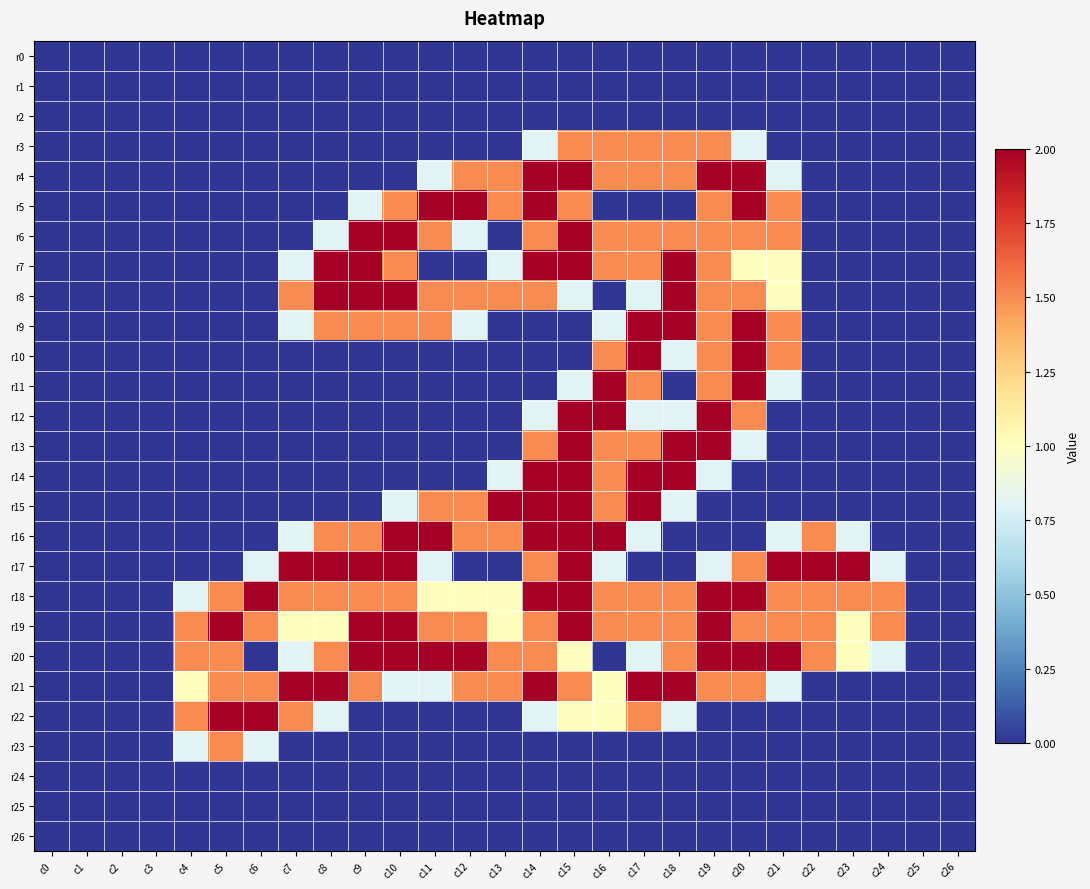

Reading left to right, extract all data points from this chart.

r0: c0=0.0	c1=0.0	c2=0.0	c3=0.0	c4=0.0	c5=0.0	c6=0.0	c7=0.0	c8=0.0	c9=0.0	c10=0.0	c11=0.0	c12=0.0	c13=0.0	c14=0.0	c15=0.0	c16=0.0	c17=0.0	c18=0.0	c19=0.0	c20=0.0	c21=0.0	c22=0.0	c23=0.0	c24=0.0	c25=0.0	c26=0.0
r1: c0=0.0	c1=0.0	c2=0.0	c3=0.0	c4=0.0	c5=0.0	c6=0.0	c7=0.0	c8=0.0	c9=0.0	c10=0.0	c11=0.0	c12=0.0	c13=0.0	c14=0.0	c15=0.0	c16=0.0	c17=0.0	c18=0.0	c19=0.0	c20=0.0	c21=0.0	c22=0.0	c23=0.0	c24=0.0	c25=0.0	c26=0.0
r2: c0=0.0	c1=0.0	c2=0.0	c3=0.0	c4=0.0	c5=0.0	c6=0.0	c7=0.0	c8=0.0	c9=0.0	c10=0.0	c11=0.0	c12=0.0	c13=0.0	c14=0.0	c15=0.0	c16=0.0	c17=0.0	c18=0.0	c19=0.0	c20=0.0	c21=0.0	c22=0.0	c23=0.0	c24=0.0	c25=0.0	c26=0.0
r3: c0=0.0	c1=0.0	c2=0.0	c3=0.0	c4=0.0	c5=0.0	c6=0.0	c7=0.0	c8=0.0	c9=0.0	c10=0.0	c11=0.0	c12=0.0	c13=0.0	c14=0.8	c15=1.5	c16=1.5	c17=1.5	c18=1.5	c19=1.5	c20=0.8	c21=0.0	c22=0.0	c23=0.0	c24=0.0	c25=0.0	c26=0.0
r4: c0=0.0	c1=0.0	c2=0.0	c3=0.0	c4=0.0	c5=0.0	c6=0.0	c7=0.0	c8=0.0	c9=0.0	c10=0.0	c11=0.8	c12=1.5	c13=1.5	c14=2.0	c15=2.0	c16=1.5	c17=1.5	c18=1.5	c19=2.0	c20=2.0	c21=0.8	c22=0.0	c23=0.0	c24=0.0	c25=0.0	c26=0.0
r5: c0=0.0	c1=0.0	c2=0.0	c3=0.0	c4=0.0	c5=0.0	c6=0.0	c7=0.0	c8=0.0	c9=0.8	c10=1.5	c11=2.0	c12=2.0	c13=1.5	c14=2.0	c15=1.5	c16=0.0	c17=0.0	c18=0.0	c19=1.5	c20=2.0	c21=1.5	c22=0.0	c23=0.0	c24=0.0	c25=0.0	c26=0.0
r6: c0=0.0	c1=0.0	c2=0.0	c3=0.0	c4=0.0	c5=0.0	c6=0.0	c7=0.0	c8=0.8	c9=2.0	c10=2.0	c11=1.5	c12=0.8	c13=0.0	c14=1.5	c15=2.0	c16=1.5	c17=1.5	c18=1.5	c19=1.5	c20=1.5	c21=1.5	c22=0.0	c23=0.0	c24=0.0	c25=0.0	c26=0.0
r7: c0=0.0	c1=0.0	c2=0.0	c3=0.0	c4=0.0	c5=0.0	c6=0.0	c7=0.8	c8=2.0	c9=2.0	c10=1.5	c11=0.0	c12=0.0	c13=0.8	c14=2.0	c15=2.0	c16=1.5	c17=1.5	c18=2.0	c19=1.5	c20=1.0	c21=1.0	c22=0.0	c23=0.0	c24=0.0	c25=0.0	c26=0.0
r8: c0=0.0	c1=0.0	c2=0.0	c3=0.0	c4=0.0	c5=0.0	c6=0.0	c7=1.5	c8=2.0	c9=2.0	c10=2.0	c11=1.5	c12=1.5	c13=1.5	c14=1.5	c15=0.8	c16=0.0	c17=0.8	c18=2.0	c19=1.5	c20=1.5	c21=1.0	c22=0.0	c23=0.0	c24=0.0	c25=0.0	c26=0.0
r9: c0=0.0	c1=0.0	c2=0.0	c3=0.0	c4=0.0	c5=0.0	c6=0.0	c7=0.8	c8=1.5	c9=1.5	c10=1.5	c11=1.5	c12=0.8	c13=0.0	c14=0.0	c15=0.0	c16=0.8	c17=2.0	c18=2.0	c19=1.5	c20=2.0	c21=1.5	c22=0.0	c23=0.0	c24=0.0	c25=0.0	c26=0.0
r10: c0=0.0	c1=0.0	c2=0.0	c3=0.0	c4=0.0	c5=0.0	c6=0.0	c7=0.0	c8=0.0	c9=0.0	c10=0.0	c11=0.0	c12=0.0	c13=0.0	c14=0.0	c15=0.0	c16=1.5	c17=2.0	c18=0.8	c19=1.5	c20=2.0	c21=1.5	c22=0.0	c23=0.0	c24=0.0	c25=0.0	c26=0.0
r11: c0=0.0	c1=0.0	c2=0.0	c3=0.0	c4=0.0	c5=0.0	c6=0.0	c7=0.0	c8=0.0	c9=0.0	c10=0.0	c11=0.0	c12=0.0	c13=0.0	c14=0.0	c15=0.8	c16=2.0	c17=1.5	c18=0.0	c19=1.5	c20=2.0	c21=0.8	c22=0.0	c23=0.0	c24=0.0	c25=0.0	c26=0.0
r12: c0=0.0	c1=0.0	c2=0.0	c3=0.0	c4=0.0	c5=0.0	c6=0.0	c7=0.0	c8=0.0	c9=0.0	c10=0.0	c11=0.0	c12=0.0	c13=0.0	c14=0.8	c15=2.0	c16=2.0	c17=0.8	c18=0.8	c19=2.0	c20=1.5	c21=0.0	c22=0.0	c23=0.0	c24=0.0	c25=0.0	c26=0.0
r13: c0=0.0	c1=0.0	c2=0.0	c3=0.0	c4=0.0	c5=0.0	c6=0.0	c7=0.0	c8=0.0	c9=0.0	c10=0.0	c11=0.0	c12=0.0	c13=0.0	c14=1.5	c15=2.0	c16=1.5	c17=1.5	c18=2.0	c19=2.0	c20=0.8	c21=0.0	c22=0.0	c23=0.0	c24=0.0	c25=0.0	c26=0.0
r14: c0=0.0	c1=0.0	c2=0.0	c3=0.0	c4=0.0	c5=0.0	c6=0.0	c7=0.0	c8=0.0	c9=0.0	c10=0.0	c11=0.0	c12=0.0	c13=0.8	c14=2.0	c15=2.0	c16=1.5	c17=2.0	c18=2.0	c19=0.8	c20=0.0	c21=0.0	c22=0.0	c23=0.0	c24=0.0	c25=0.0	c26=0.0
r15: c0=0.0	c1=0.0	c2=0.0	c3=0.0	c4=0.0	c5=0.0	c6=0.0	c7=0.0	c8=0.0	c9=0.0	c10=0.8	c11=1.5	c12=1.5	c13=2.0	c14=2.0	c15=2.0	c16=1.5	c17=2.0	c18=0.8	c19=0.0	c20=0.0	c21=0.0	c22=0.0	c23=0.0	c24=0.0	c25=0.0	c26=0.0
r16: c0=0.0	c1=0.0	c2=0.0	c3=0.0	c4=0.0	c5=0.0	c6=0.0	c7=0.8	c8=1.5	c9=1.5	c10=2.0	c11=2.0	c12=1.5	c13=1.5	c14=2.0	c15=2.0	c16=2.0	c17=0.8	c18=0.0	c19=0.0	c20=0.0	c21=0.8	c22=1.5	c23=0.8	c24=0.0	c25=0.0	c26=0.0
r17: c0=0.0	c1=0.0	c2=0.0	c3=0.0	c4=0.0	c5=0.0	c6=0.8	c7=2.0	c8=2.0	c9=2.0	c10=2.0	c11=0.8	c12=0.0	c13=0.0	c14=1.5	c15=2.0	c16=0.8	c17=0.0	c18=0.0	c19=0.8	c20=1.5	c21=2.0	c22=2.0	c23=2.0	c24=0.8	c25=0.0	c26=0.0
r18: c0=0.0	c1=0.0	c2=0.0	c3=0.0	c4=0.8	c5=1.5	c6=2.0	c7=1.5	c8=1.5	c9=1.5	c10=1.5	c11=1.0	c12=1.0	c13=1.0	c14=2.0	c15=2.0	c16=1.5	c17=1.5	c18=1.5	c19=2.0	c20=2.0	c21=1.5	c22=1.5	c23=1.5	c24=1.5	c25=0.0	c26=0.0
r19: c0=0.0	c1=0.0	c2=0.0	c3=0.0	c4=1.5	c5=2.0	c6=1.5	c7=1.0	c8=1.0	c9=2.0	c10=2.0	c11=1.5	c12=1.5	c13=1.0	c14=1.5	c15=2.0	c16=1.5	c17=1.5	c18=1.5	c19=2.0	c20=1.5	c21=1.5	c22=1.5	c23=1.0	c24=1.5	c25=0.0	c26=0.0
r20: c0=0.0	c1=0.0	c2=0.0	c3=0.0	c4=1.5	c5=1.5	c6=0.0	c7=0.8	c8=1.5	c9=2.0	c10=2.0	c11=2.0	c12=2.0	c13=1.5	c14=1.5	c15=1.0	c16=0.0	c17=0.8	c18=1.5	c19=2.0	c20=2.0	c21=2.0	c22=1.5	c23=1.0	c24=0.8	c25=0.0	c26=0.0
r21: c0=0.0	c1=0.0	c2=0.0	c3=0.0	c4=1.0	c5=1.5	c6=1.5	c7=2.0	c8=2.0	c9=1.5	c10=0.8	c11=0.8	c12=1.5	c13=1.5	c14=2.0	c15=1.5	c16=1.0	c17=2.0	c18=2.0	c19=1.5	c20=1.5	c21=0.8	c22=0.0	c23=0.0	c24=0.0	c25=0.0	c26=0.0
r22: c0=0.0	c1=0.0	c2=0.0	c3=0.0	c4=1.5	c5=2.0	c6=2.0	c7=1.5	c8=0.8	c9=0.0	c10=0.0	c11=0.0	c12=0.0	c13=0.0	c14=0.8	c15=1.0	c16=1.0	c17=1.5	c18=0.8	c19=0.0	c20=0.0	c21=0.0	c22=0.0	c23=0.0	c24=0.0	c25=0.0	c26=0.0
r23: c0=0.0	c1=0.0	c2=0.0	c3=0.0	c4=0.8	c5=1.5	c6=0.8	c7=0.0	c8=0.0	c9=0.0	c10=0.0	c11=0.0	c12=0.0	c13=0.0	c14=0.0	c15=0.0	c16=0.0	c17=0.0	c18=0.0	c19=0.0	c20=0.0	c21=0.0	c22=0.0	c23=0.0	c24=0.0	c25=0.0	c26=0.0
r24: c0=0.0	c1=0.0	c2=0.0	c3=0.0	c4=0.0	c5=0.0	c6=0.0	c7=0.0	c8=0.0	c9=0.0	c10=0.0	c11=0.0	c12=0.0	c13=0.0	c14=0.0	c15=0.0	c16=0.0	c17=0.0	c18=0.0	c19=0.0	c20=0.0	c21=0.0	c22=0.0	c23=0.0	c24=0.0	c25=0.0	c26=0.0
r25: c0=0.0	c1=0.0	c2=0.0	c3=0.0	c4=0.0	c5=0.0	c6=0.0	c7=0.0	c8=0.0	c9=0.0	c10=0.0	c11=0.0	c12=0.0	c13=0.0	c14=0.0	c15=0.0	c16=0.0	c17=0.0	c18=0.0	c19=0.0	c20=0.0	c21=0.0	c22=0.0	c23=0.0	c24=0.0	c25=0.0	c26=0.0
r26: c0=0.0	c1=0.0	c2=0.0	c3=0.0	c4=0.0	c5=0.0	c6=0.0	c7=0.0	c8=0.0	c9=0.0	c10=0.0	c11=0.0	c12=0.0	c13=0.0	c14=0.0	c15=0.0	c16=0.0	c17=0.0	c18=0.0	c19=0.0	c20=0.0	c21=0.0	c22=0.0	c23=0.0	c24=0.0	c25=0.0	c26=0.0